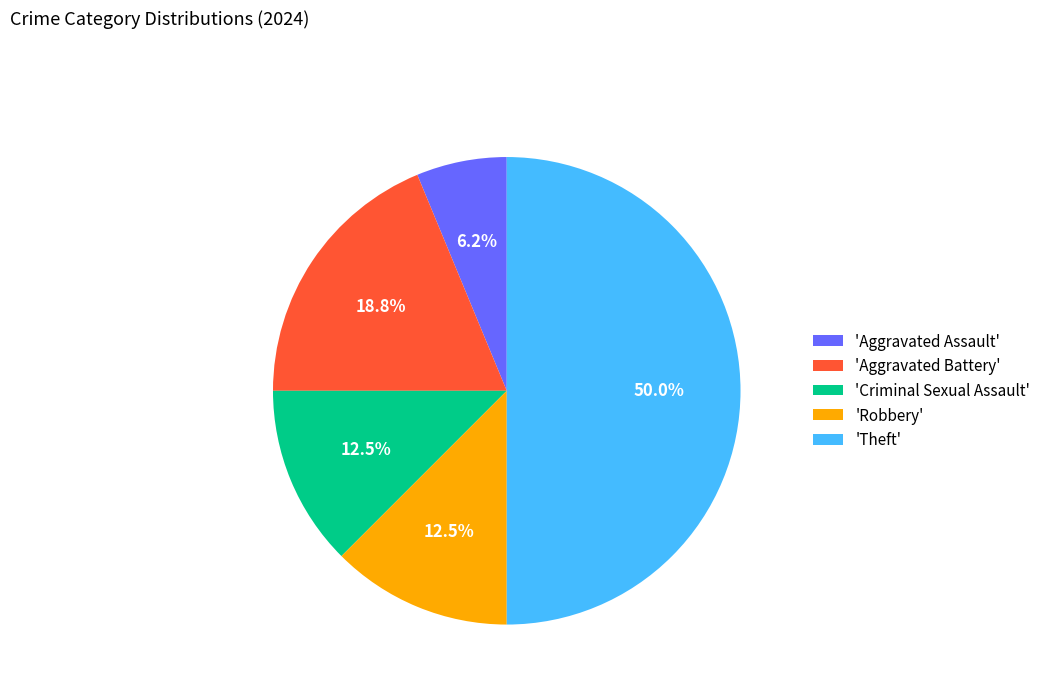

How many slices are in this pie chart?

5